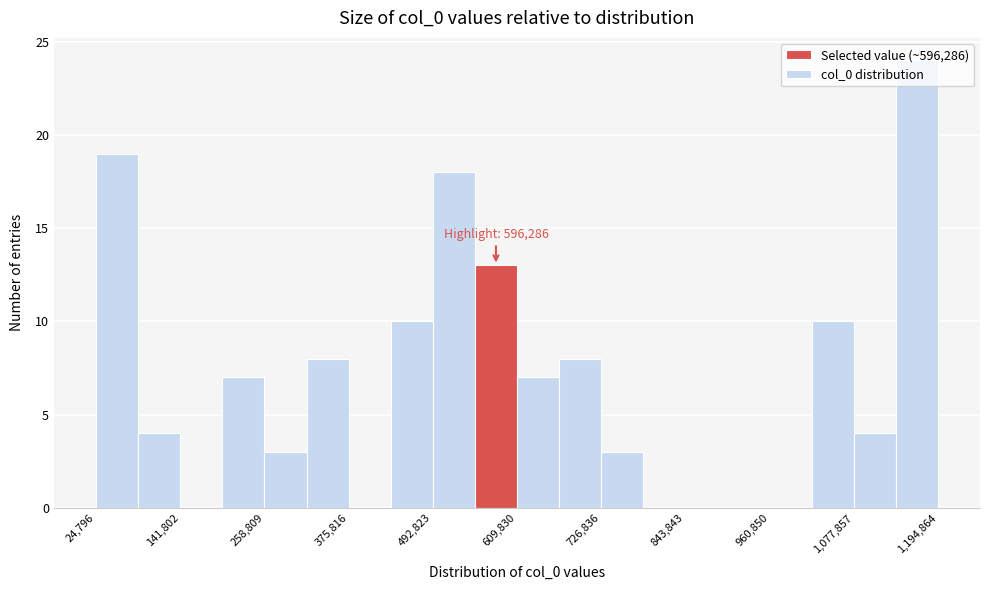

Read against the x-axis, roughly where is the centre of the tallest bar?

1160000